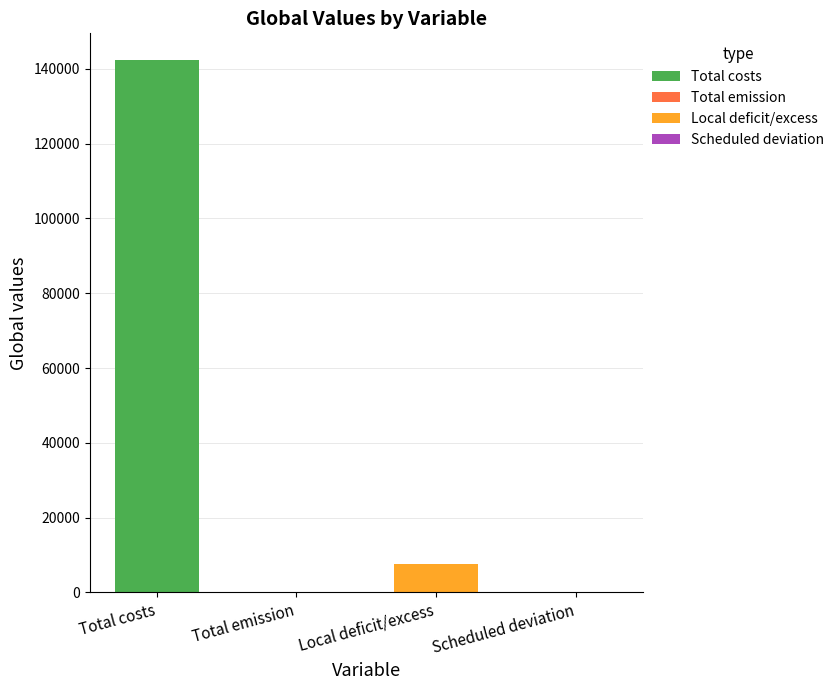

Where is the data nearest to the value 71194?

Local deficit/excess